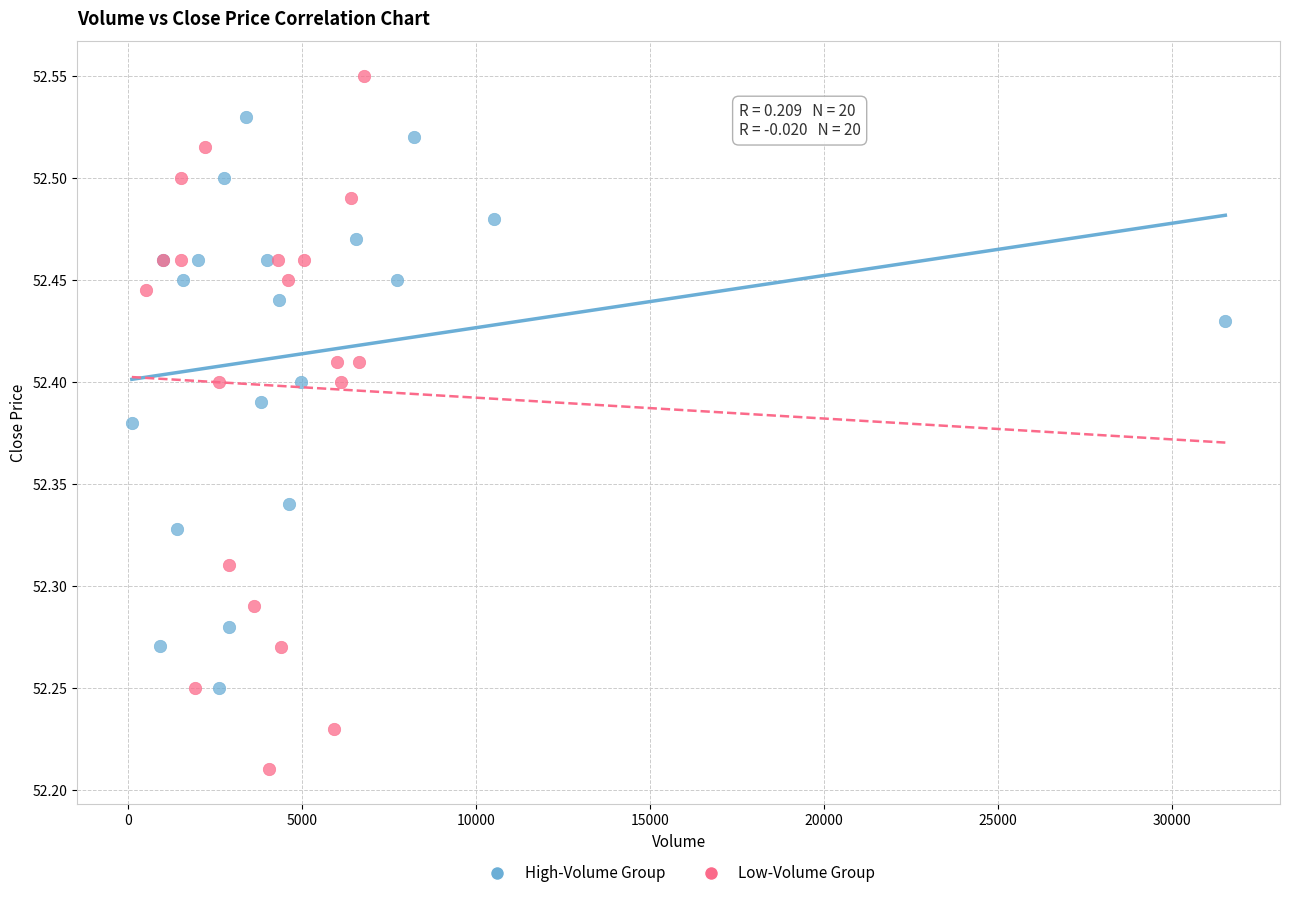

Which series has the largest Y range (max minus min)?

Low-Volume Group